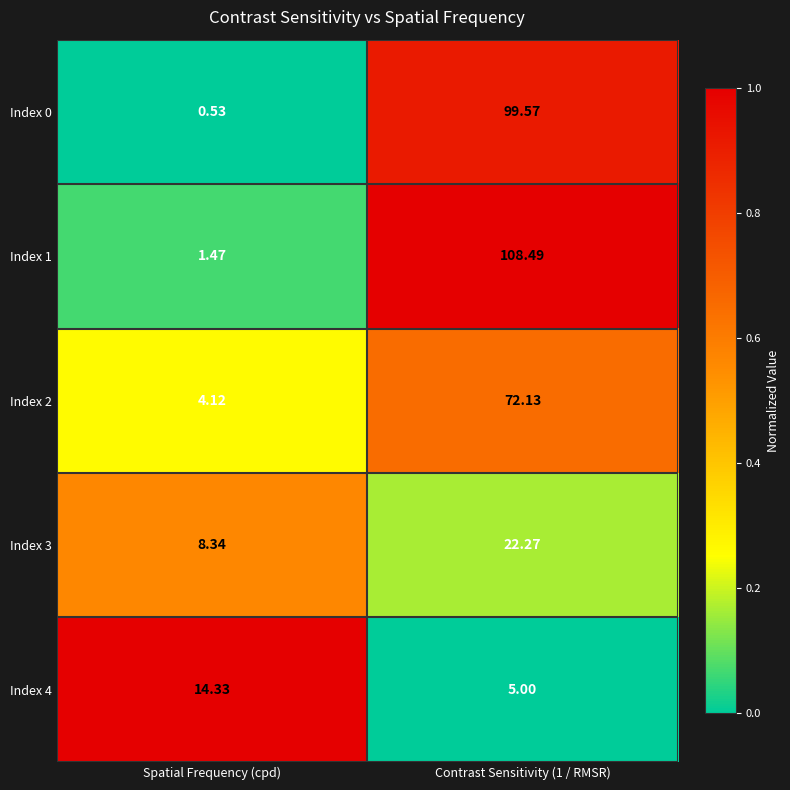

At which category is the sum across all series the highest?

Contrast Sensitivity (1 / RMSR)